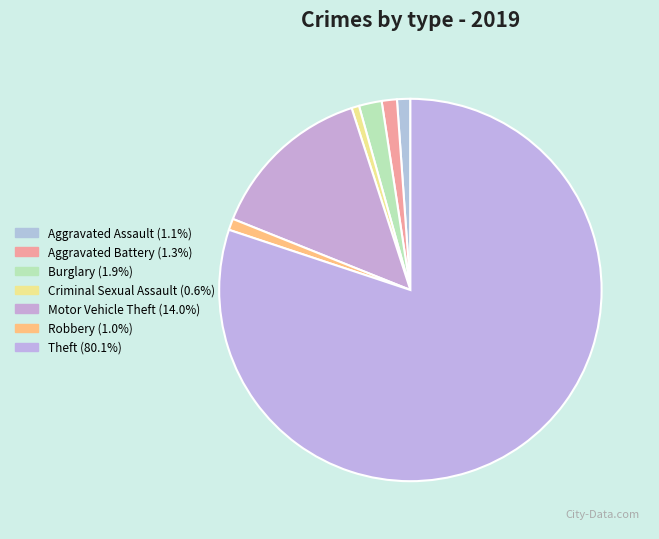

What is the smallest slice in the pie chart?

Criminal Sexual Assault